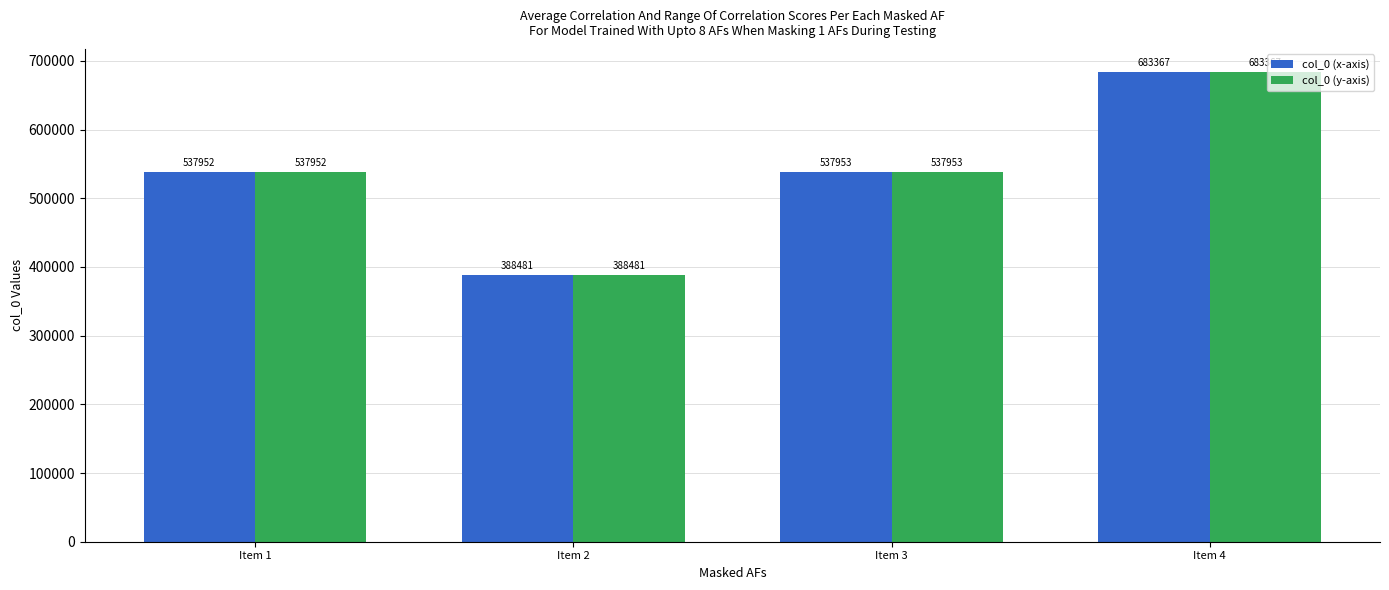

Rank the categories by col_0 (x-axis) value from lowest to highest.

Item 2, Item 1, Item 3, Item 4